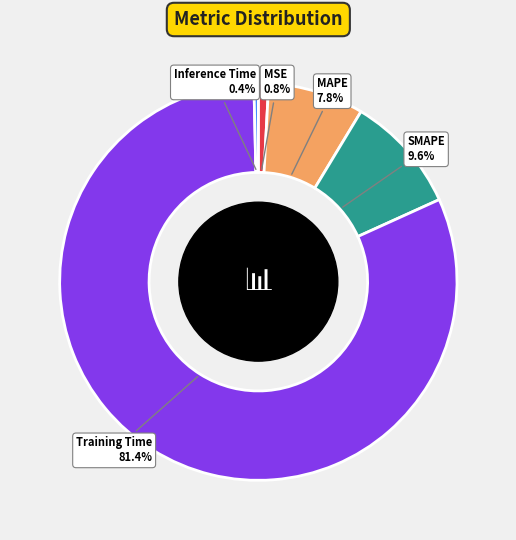

True or false: MSE accounts for 9% of the total.

False